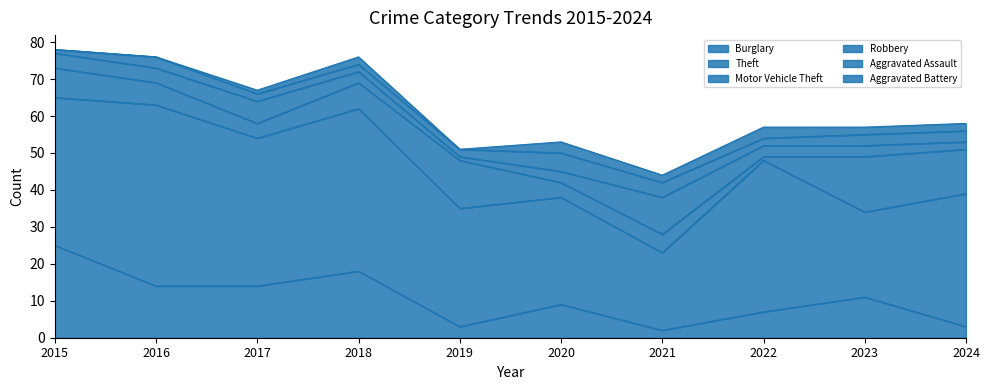

What is the difference between the Burglary values at 2024 and 2021?

1